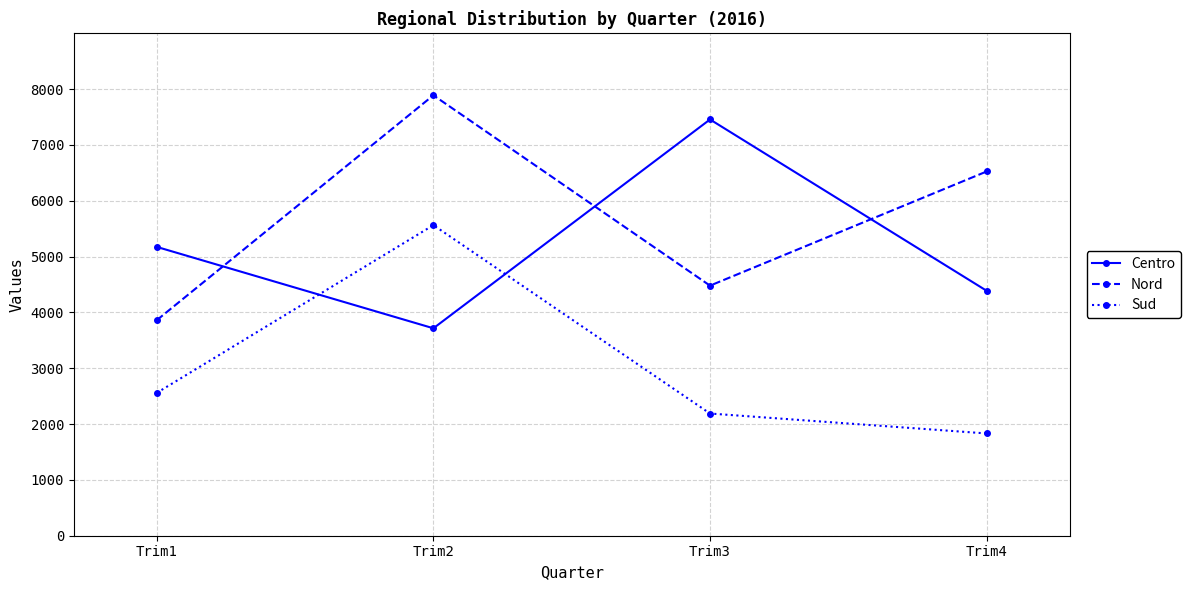

What is the difference between the highest and lowest values at Trim3?

5268